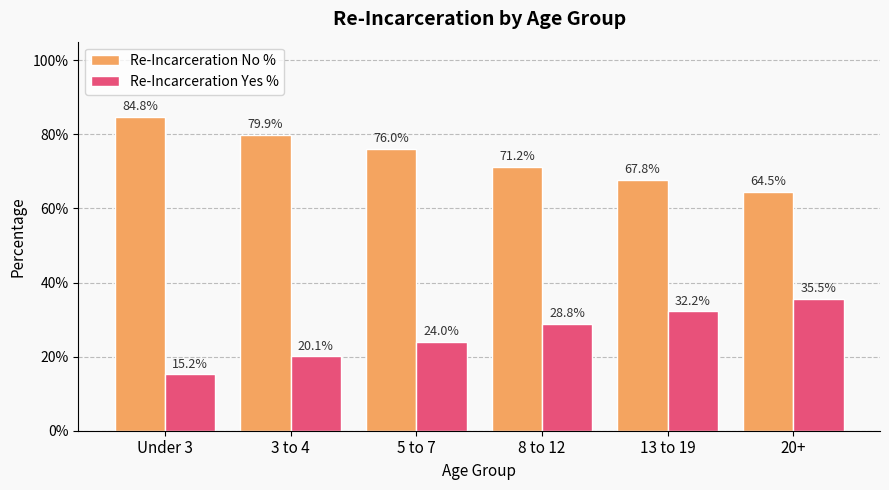

What are all the series names shown in the legend?

Re-Incarceration No %, Re-Incarceration Yes %